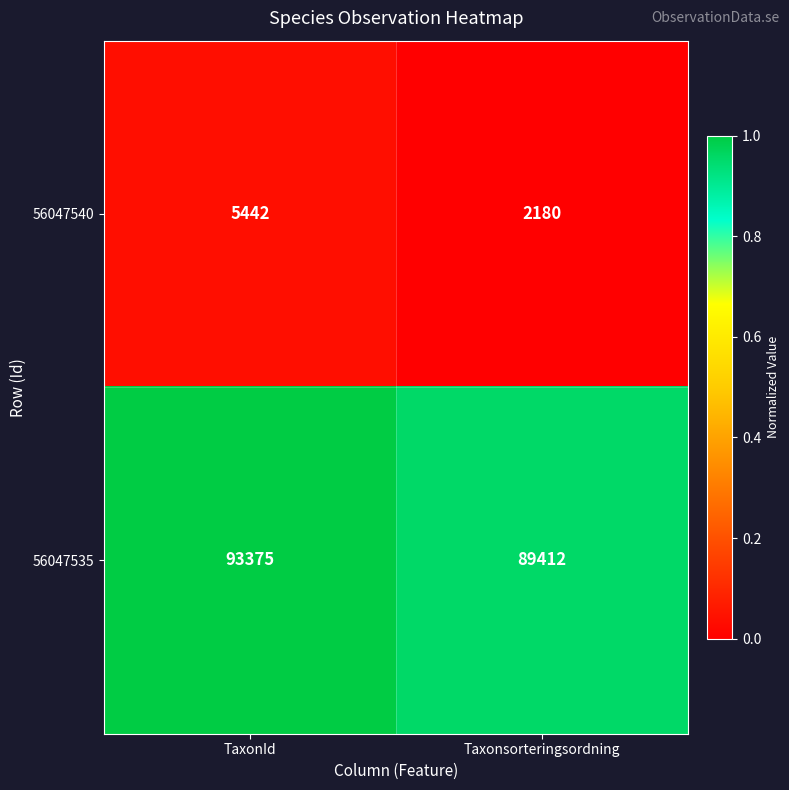

At which category is the sum across all series the highest?

TaxonId